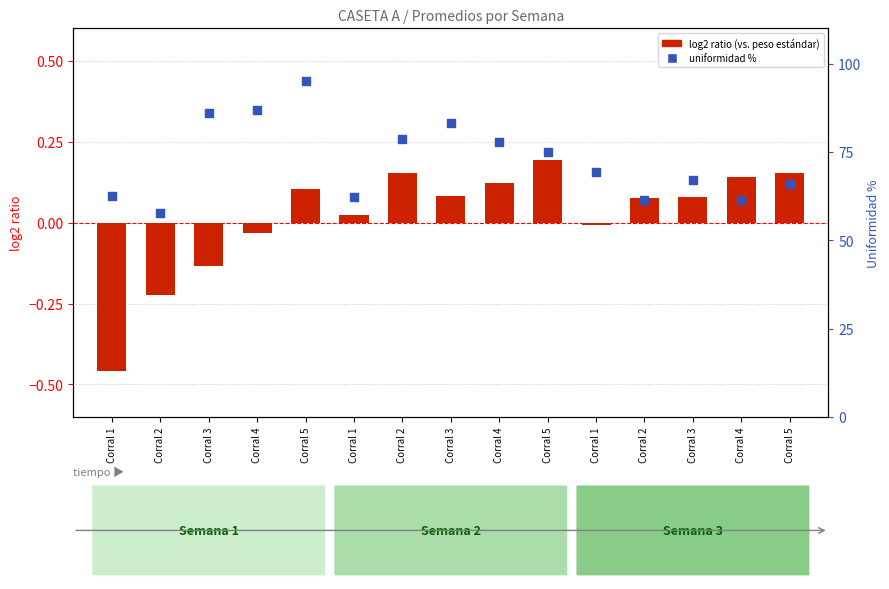

What is the total value across all series at Corral 2?

57.5